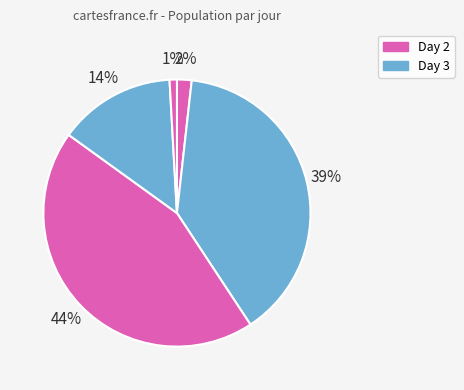

How many segments does this pie chart have?

5